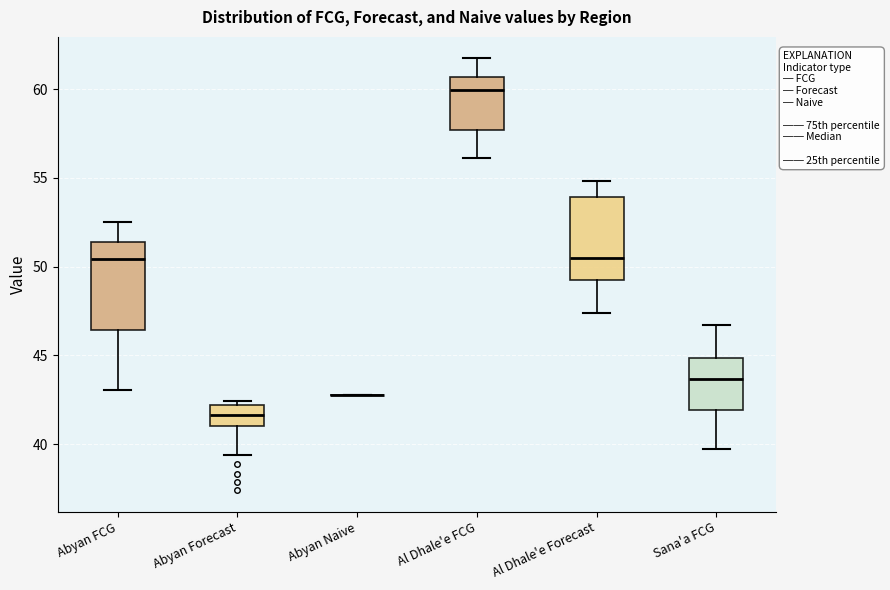

Reading left to right, transcribe this box plot: for each box, give where its median line is, the range the box spans, and where its two whiskers end, as read against the y-axis. The values are not printed on the chart, so give them approximately, as read against the axis.

Abyan FCG: median 50.5, box 46.5 to 51.5, whiskers 43.0 to 52.5
Abyan Forecast: median 41.5, box 41.0 to 42.0, whiskers 39.5 to 42.5
Abyan Naive: box collapsed to a line at 43.0, whiskers 43.0 to 43.0
Al Dhale'e FCG: median 60.0, box 57.5 to 60.5, whiskers 56.0 to 61.5
Al Dhale'e Forecast: median 50.5, box 49.0 to 54.0, whiskers 47.5 to 55.0
Sana'a FCG: median 43.5, box 42.0 to 45.0, whiskers 39.5 to 46.5